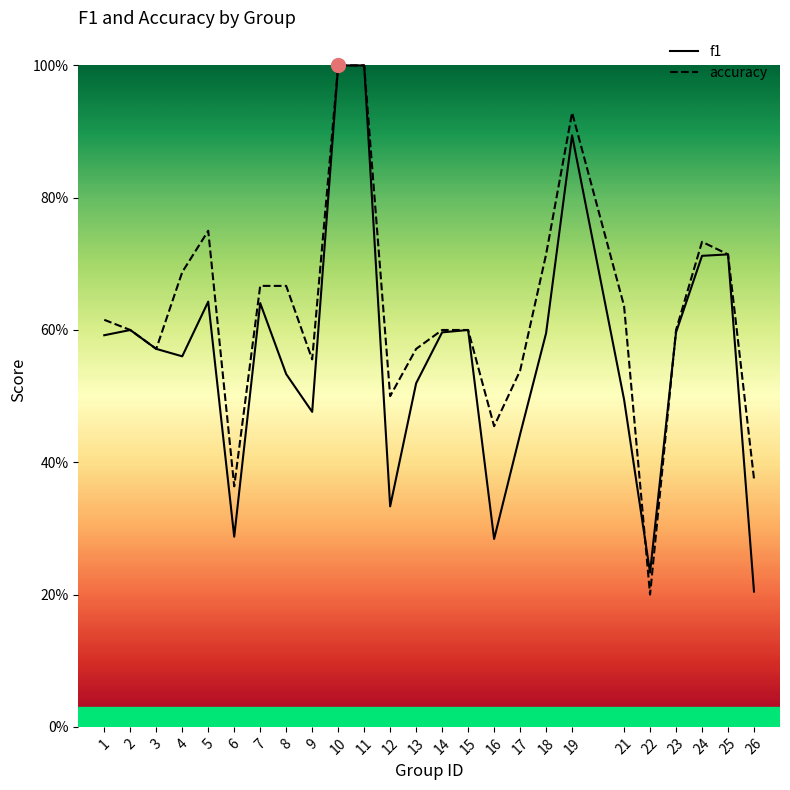

What is the approximate value of f1 at 10?

1.0